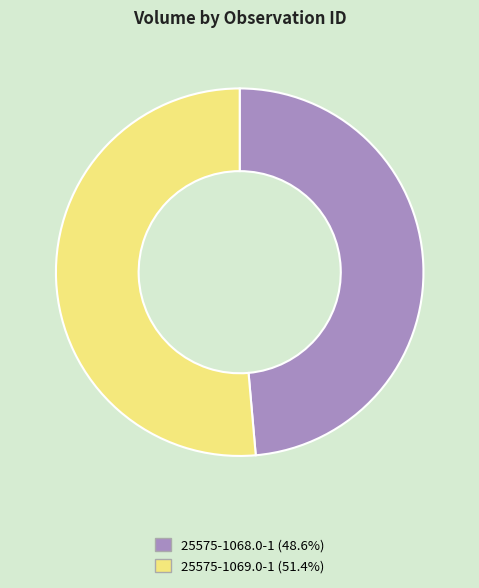

Approximately how many times larger is the value at 25575-1068.0-1 (48.6%) compared to 25575-1069.0-1 (51.4%)?

0.9